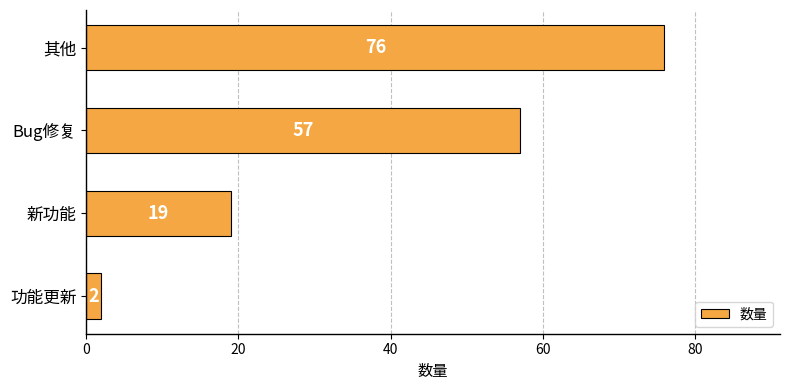

What position from the top is Bug修复?

2